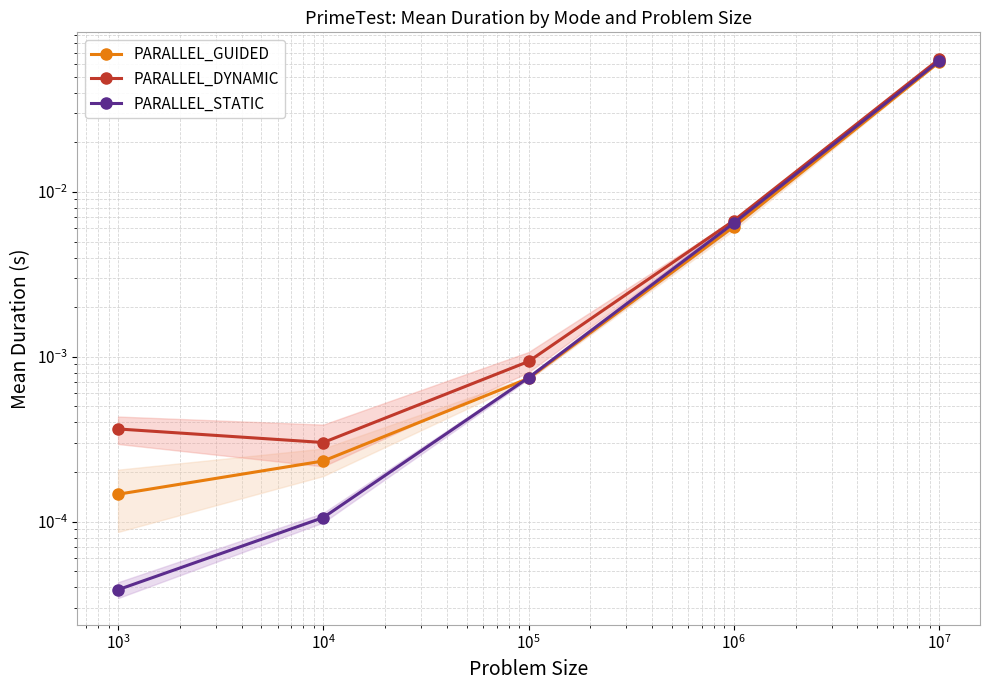

Which series has the largest total across all categories?

PARALLEL_DYNAMIC